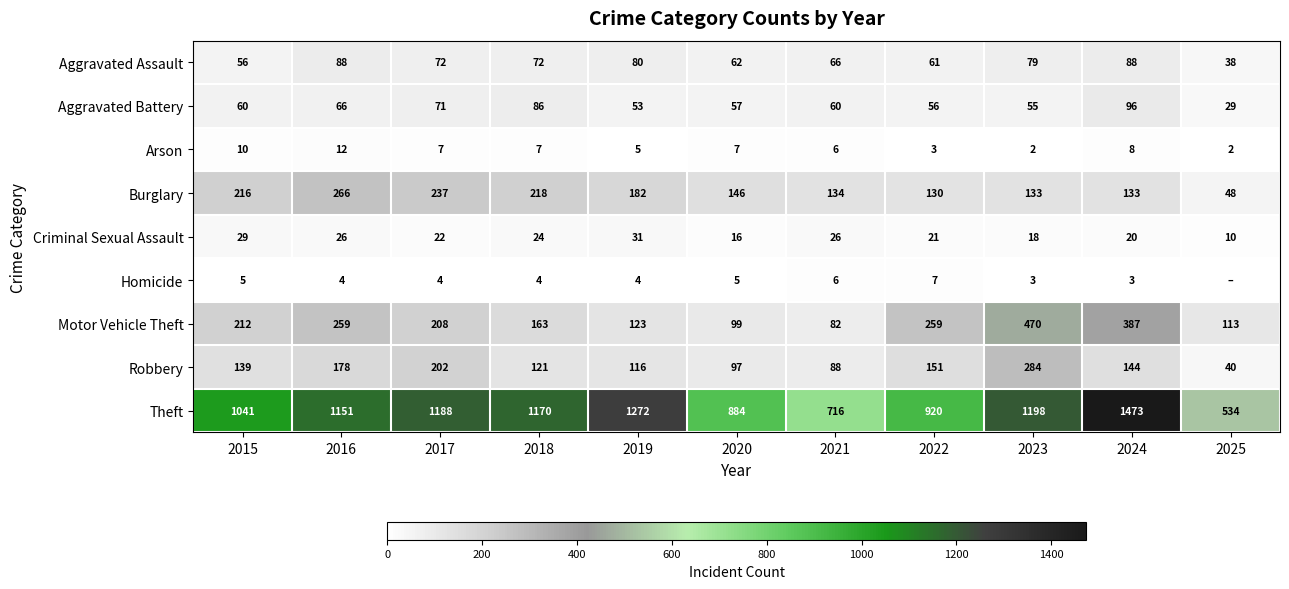

Rank the series at 2019 from highest to lowest value.

Theft, Burglary, Motor Vehicle Theft, Robbery, Aggravated Assault, Aggravated Battery, Criminal Sexual Assault, Arson, Homicide